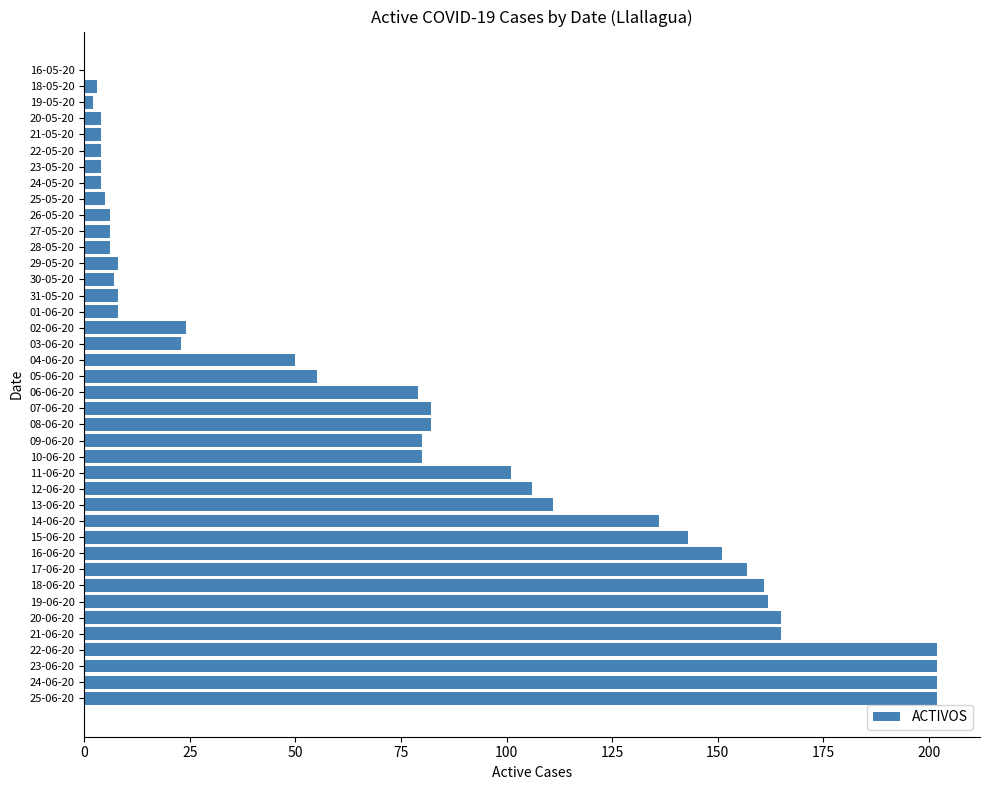

Between 24-06-20 and 07-06-20, which is larger?

24-06-20